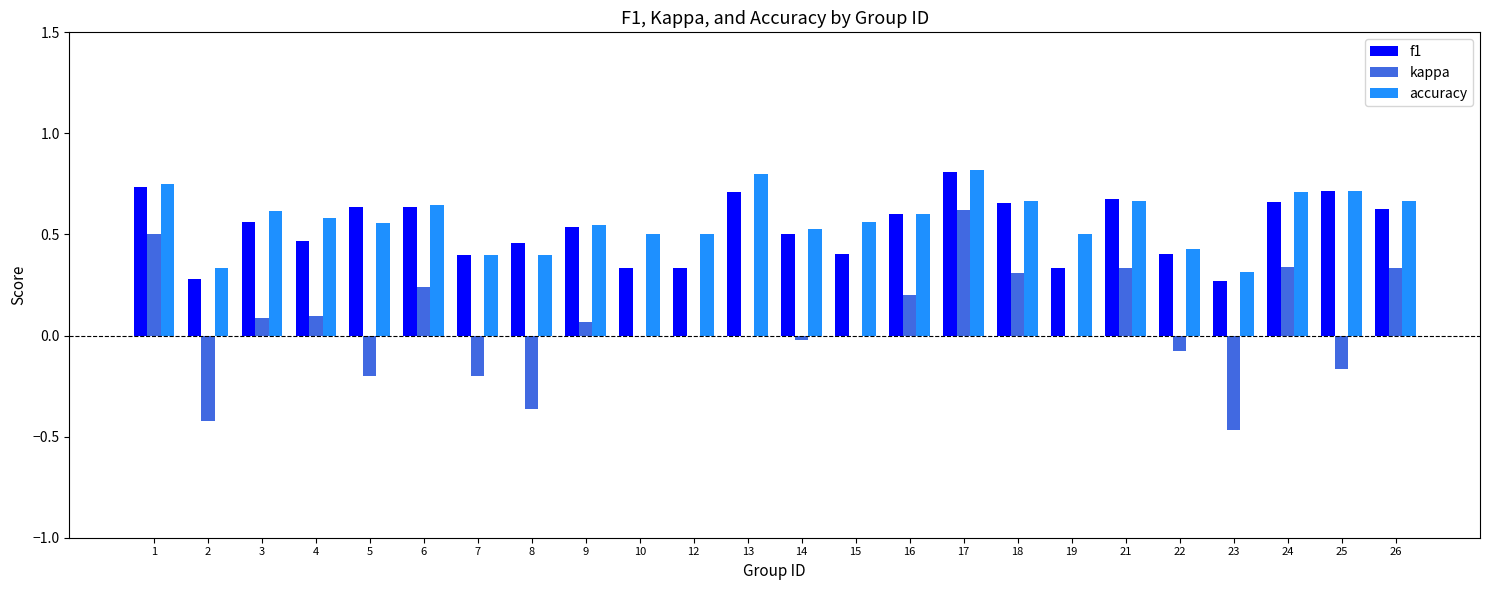

At which category is the sum across all series the highest?

17